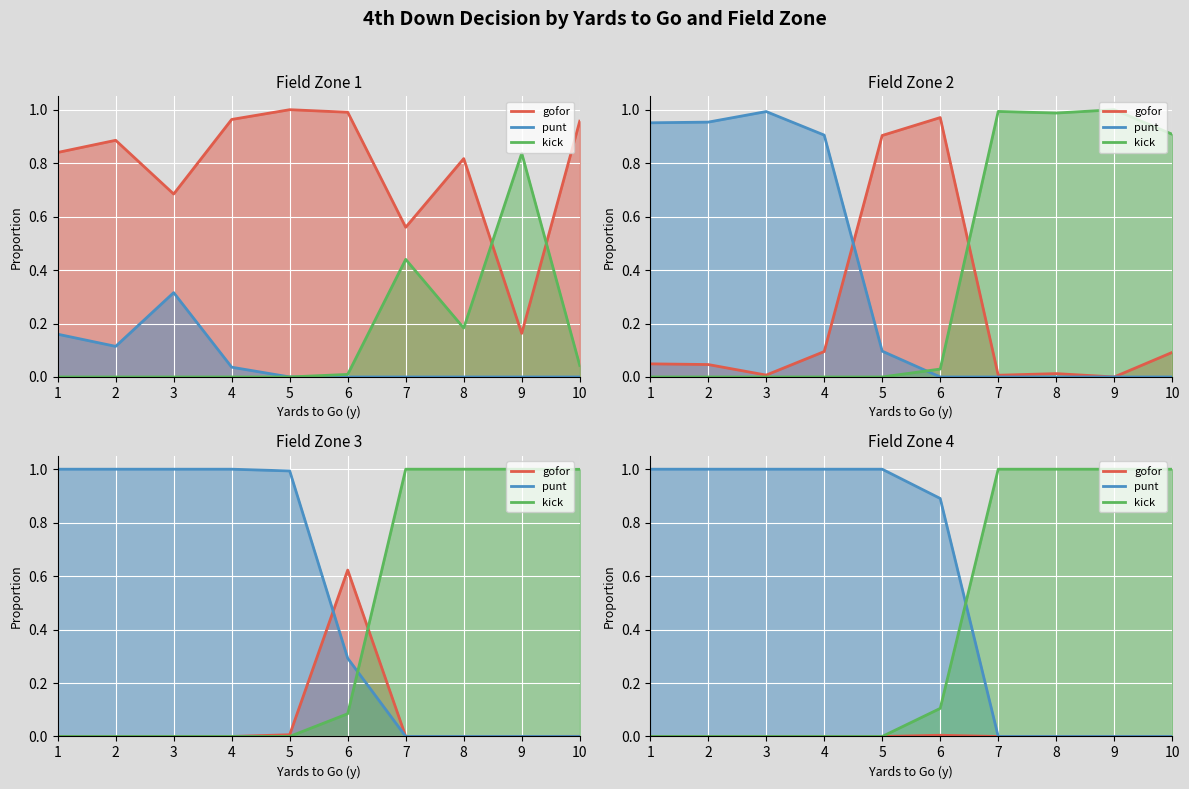

What is the value of the gofor point at the 5th from the left?

1.0